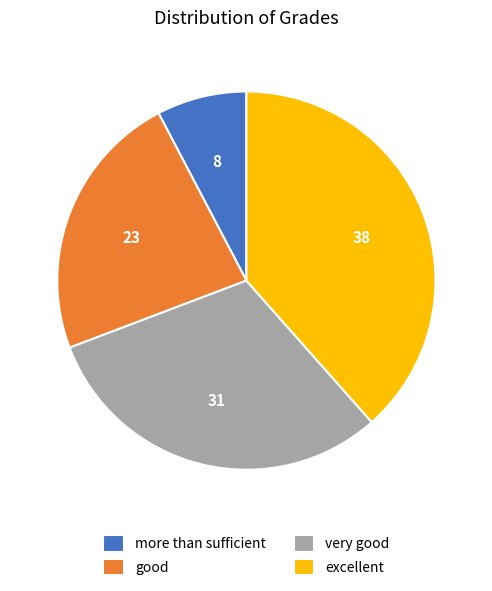

What is the smallest slice in the pie chart?

more than sufficient